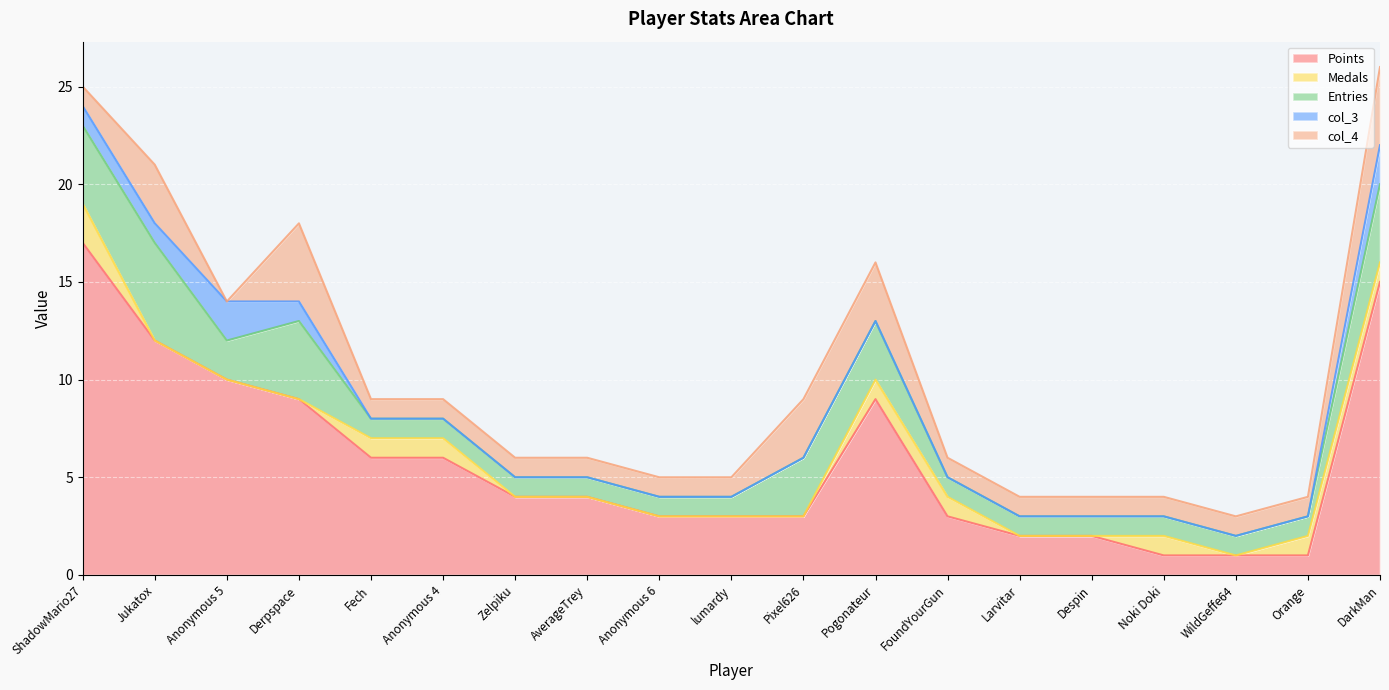

How many col_3 values are between 0 and 1?

17